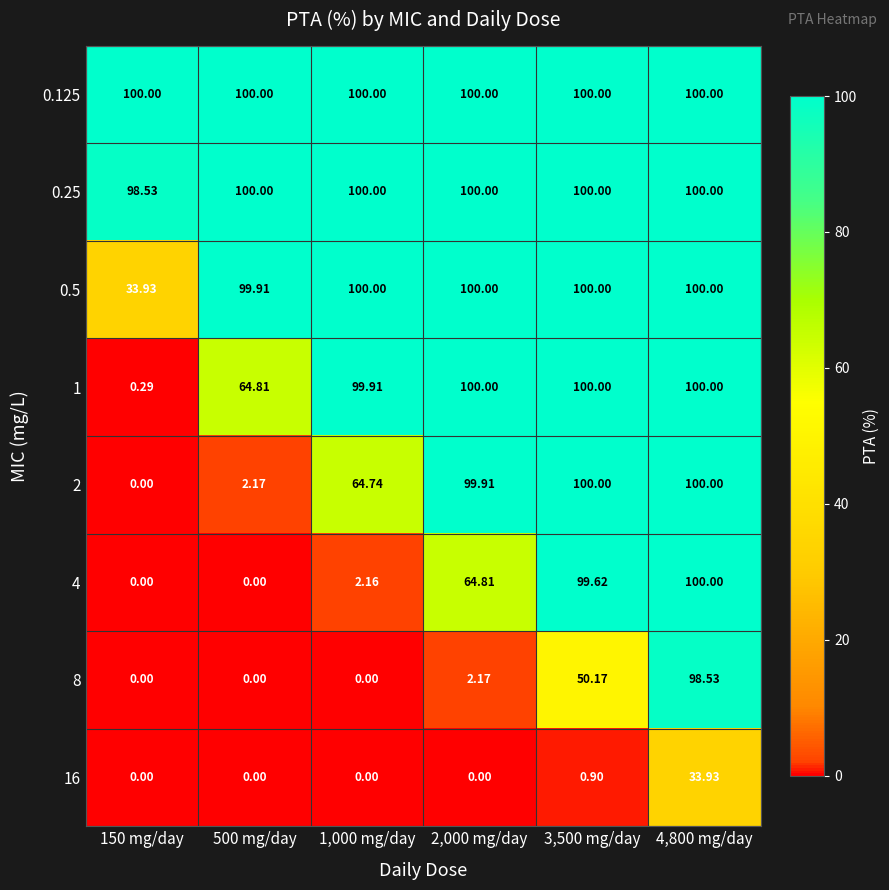

Is the value of 8 at 4,800 mg/day greater than the value of 0.25 at 1,000 mg/day?

No